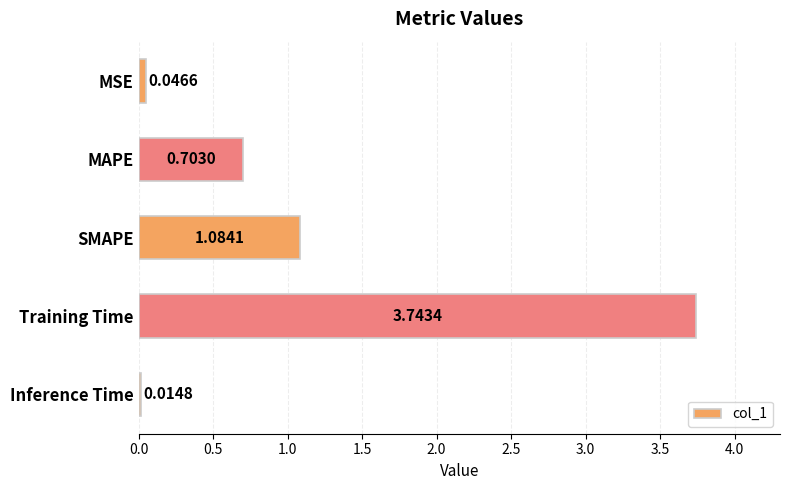

What is the label of the 1st bar from the top?

MSE